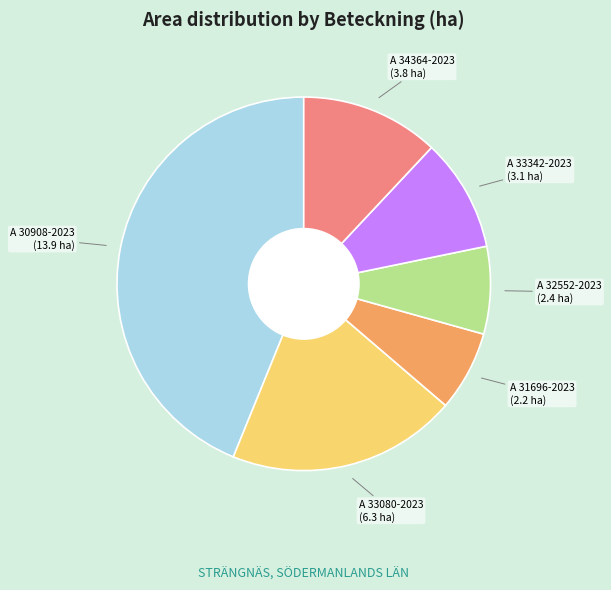

Is there any slice that represents more than half of the pie?

No